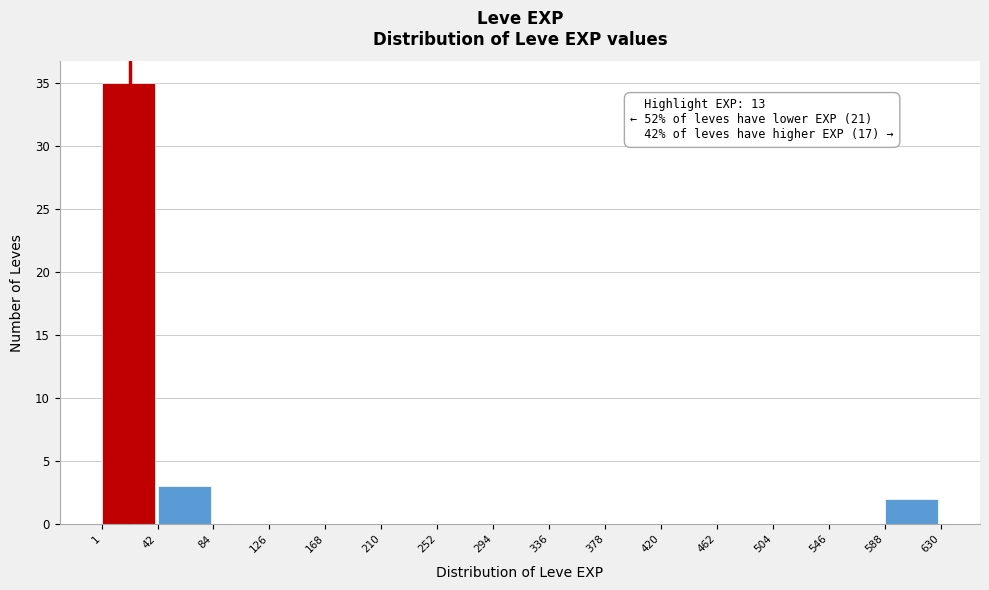

Over which range of the x-axis is the bar tallest?

1 to 42